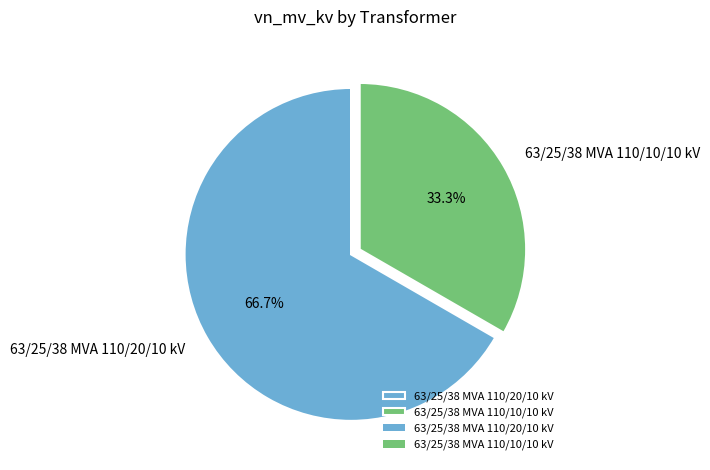

To the nearest percent, what is the average slice percentage?

50%